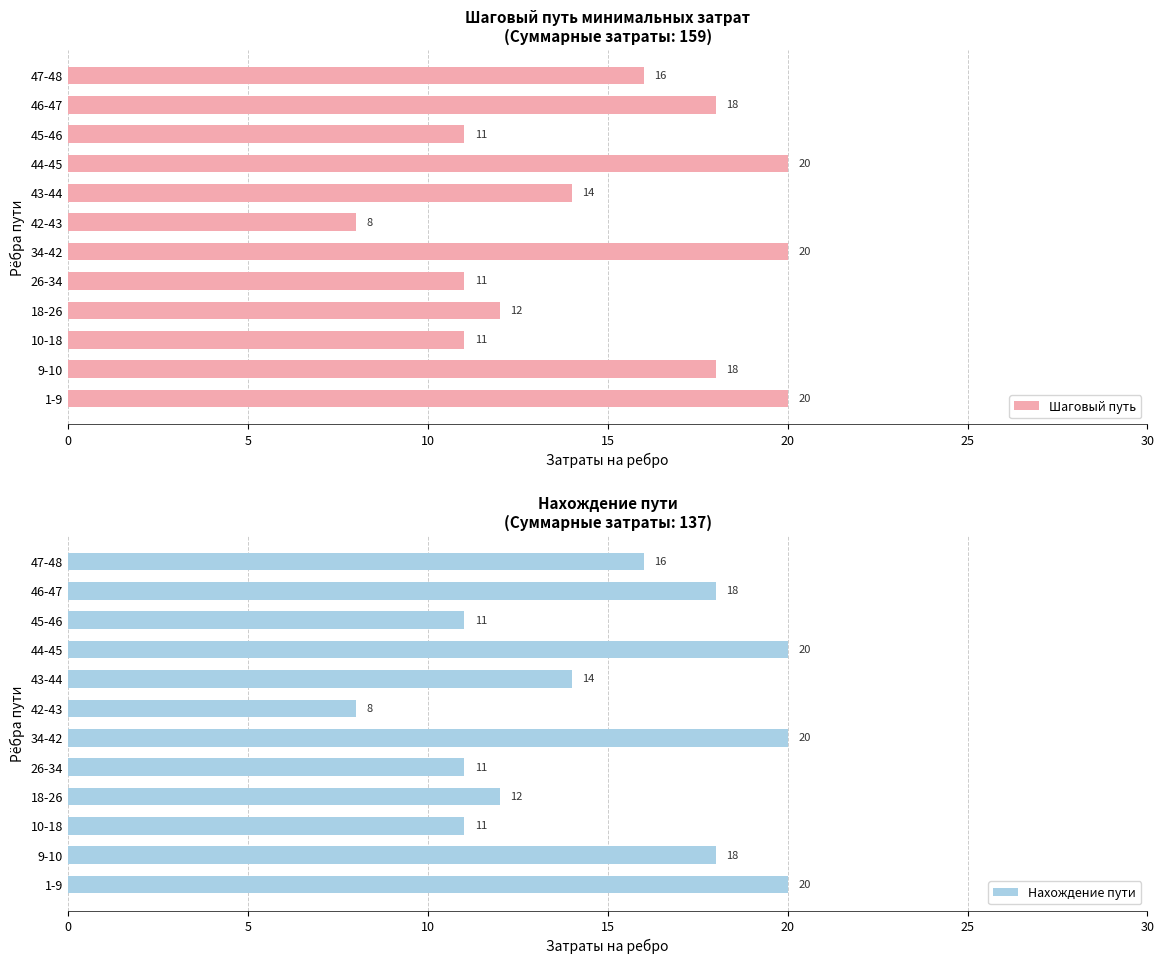

The value of Шаговый путь at 44-45 is 20. True or false?

True